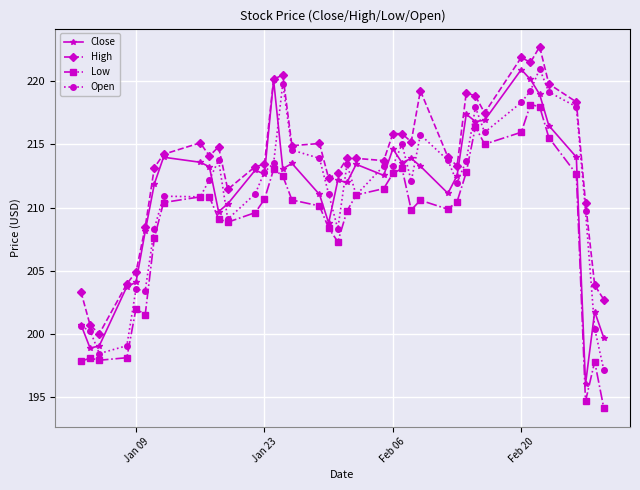

What are all the series names shown in the legend?

Close, High, Low, Open